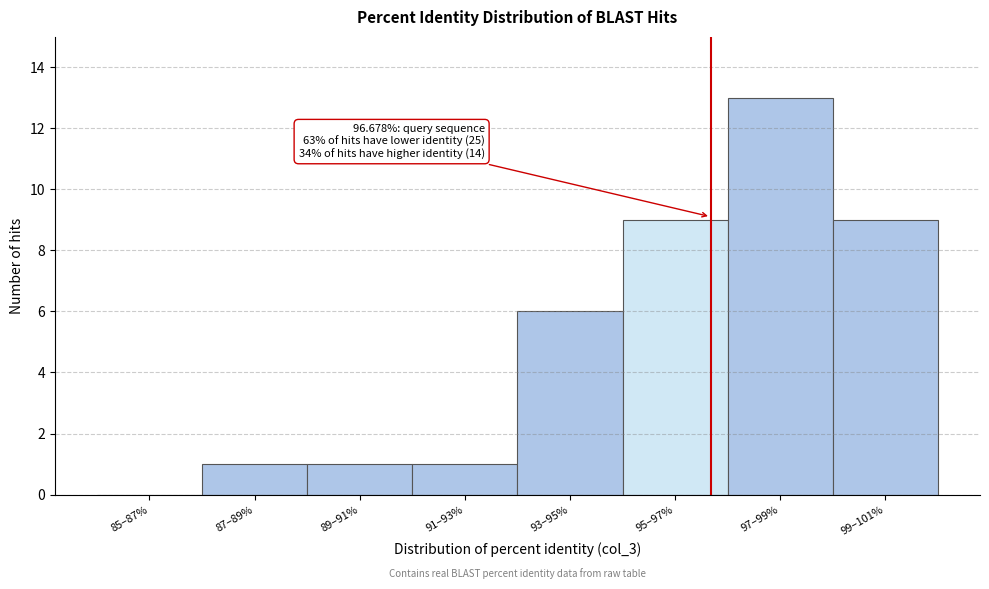

Reading left to right, transcribe all the data shown in this chart.

85–87%=0	87–89%=1	89–91%=1	91–93%=1	93–95%=6	95–97%=9	97–99%=13	99–101%=9